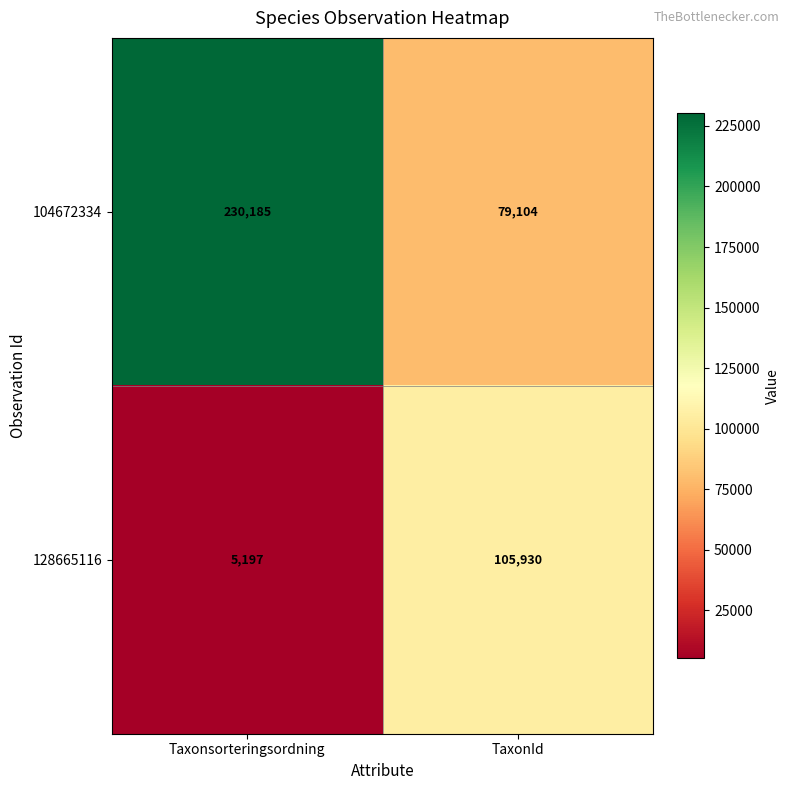

Which category has the lowest value in the 128665116 series?

Taxonsorteringsordning